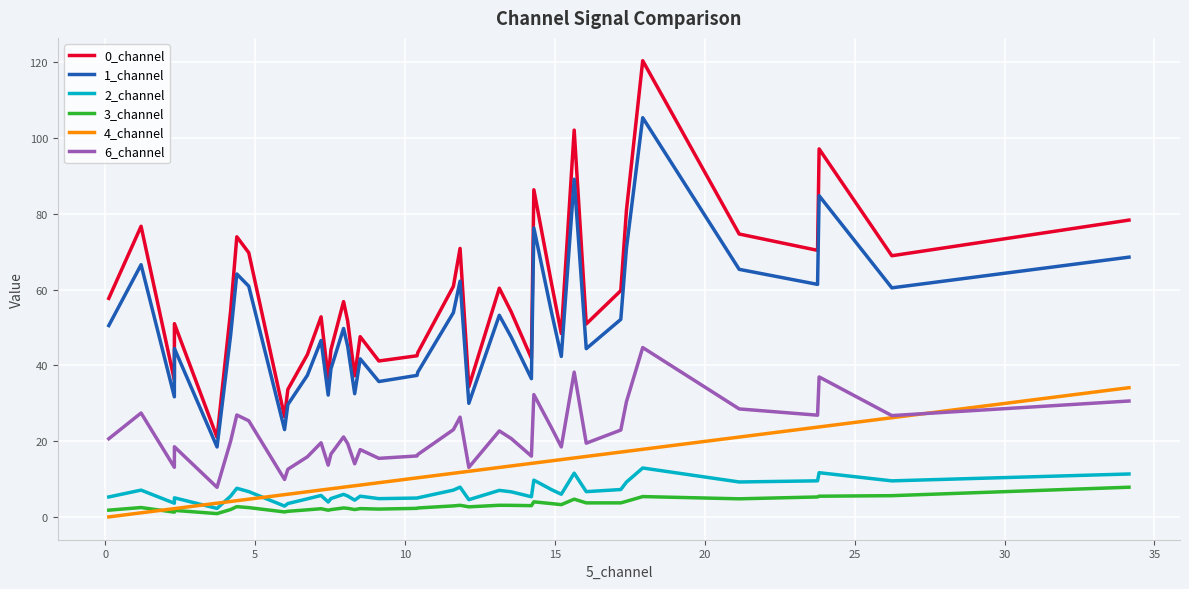

How many lines are shown in the chart?

6